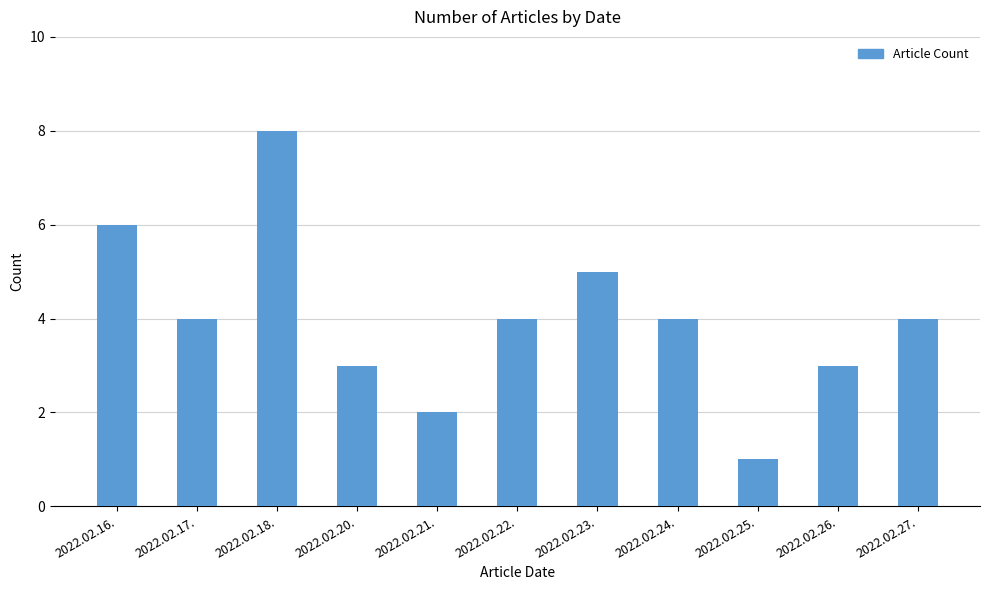

The value at 2022.02.27. is 4. True or false?

True